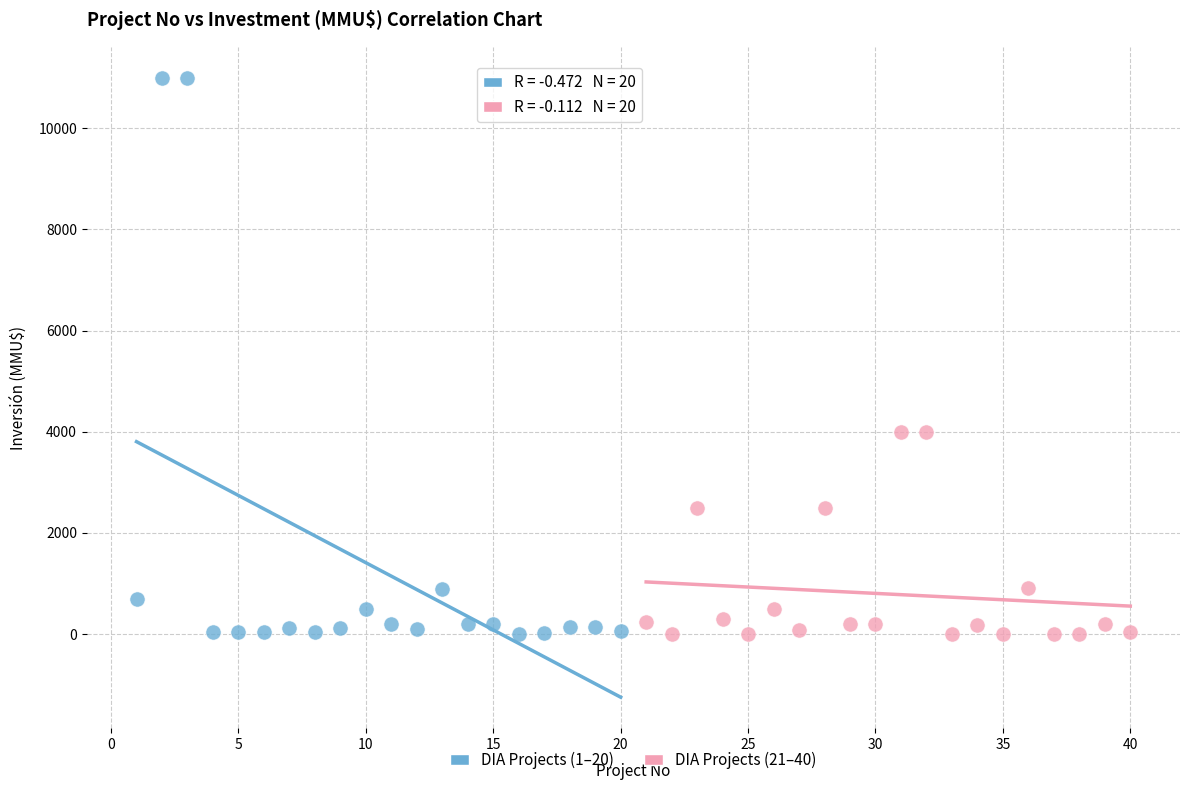

Which series has the widest spread of Y values?

DIA Projects (1–20)